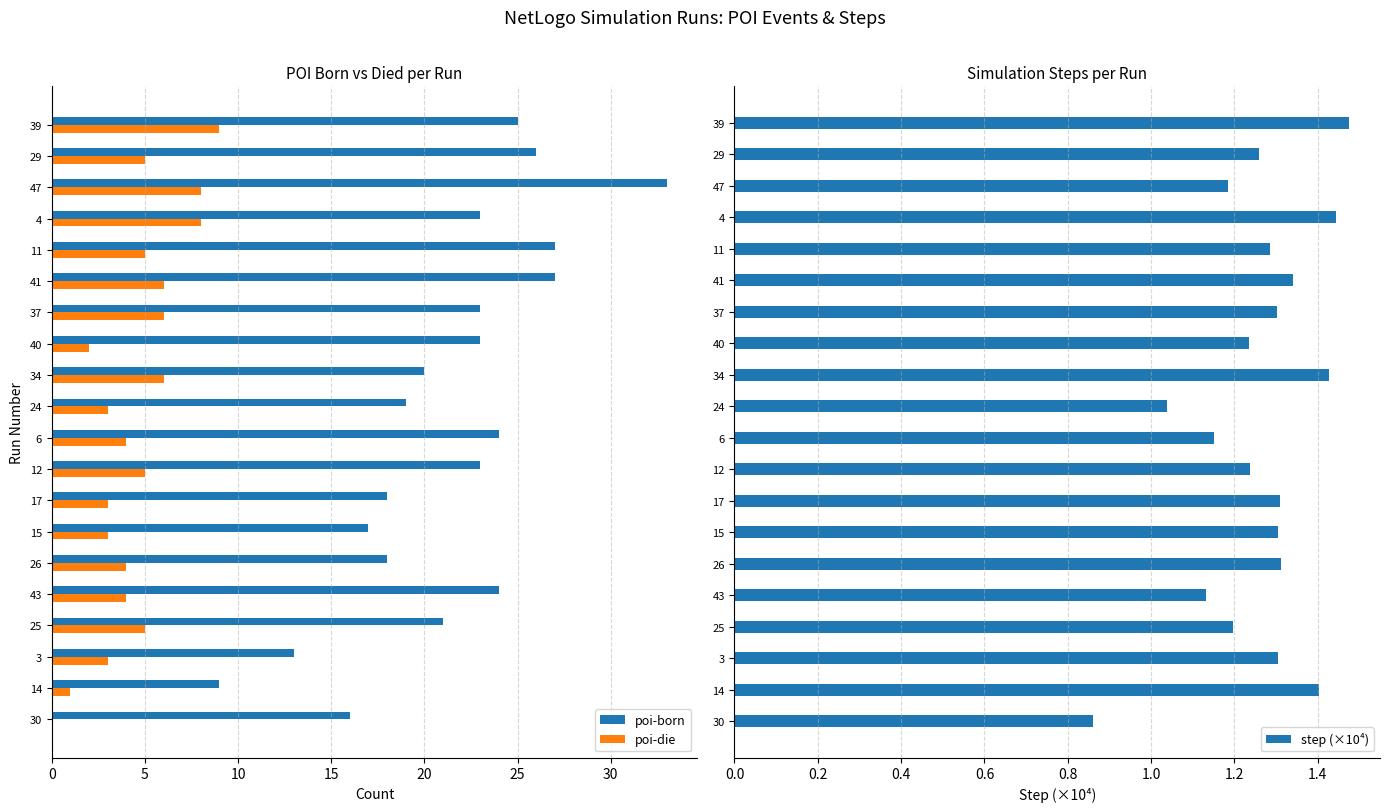

At which label does step (×10⁴) reach its peak?

39